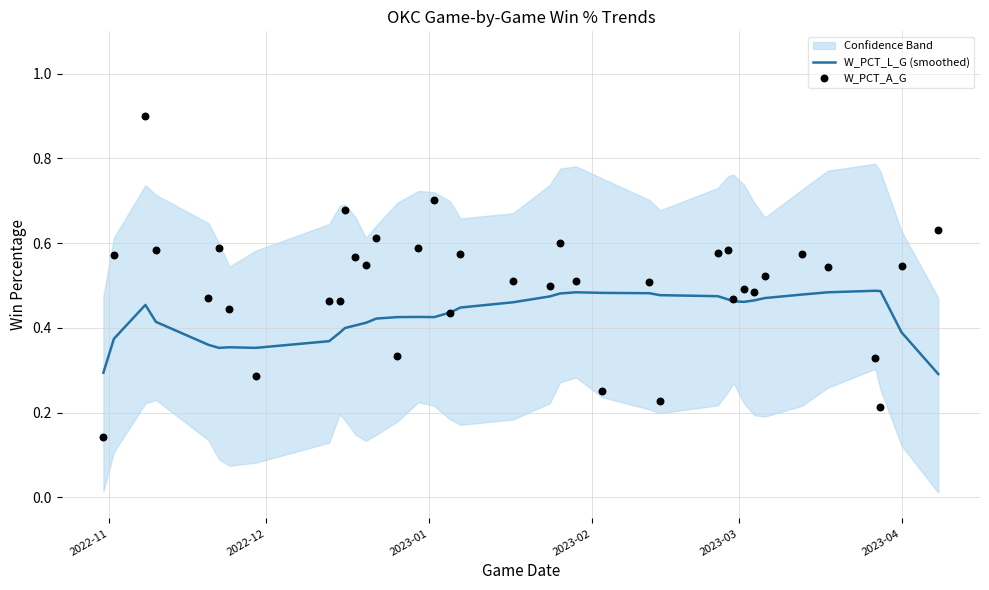

At how many categories does at least one series exceed 0?

38